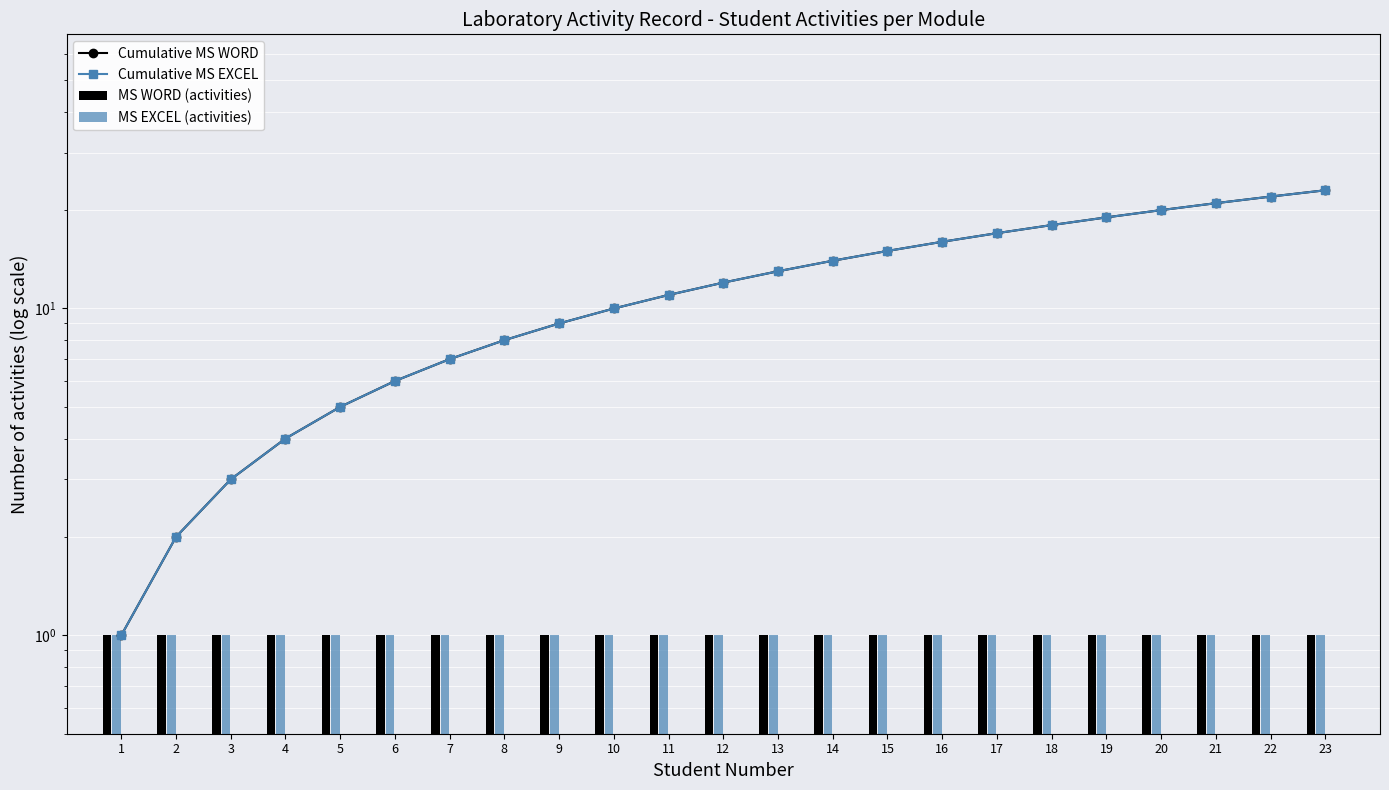

Reading left to right, what are all the values shown in this chart?

Cumulative MS WORD: 1	2	3	4	5	6	7	8	9	10	11	12	13	14	15	16	17	18	19	20	21	22	23
Cumulative MS EXCEL: 1	2	3	4	5	6	7	8	9	10	11	12	13	14	15	16	17	18	19	20	21	22	23
MS WORD (activities): 1	1	1	1	1	1	1	1	1	1	1	1	1	1	1	1	1	1	1	1	1	1	1
MS EXCEL (activities): 1	1	1	1	1	1	1	1	1	1	1	1	1	1	1	1	1	1	1	1	1	1	1